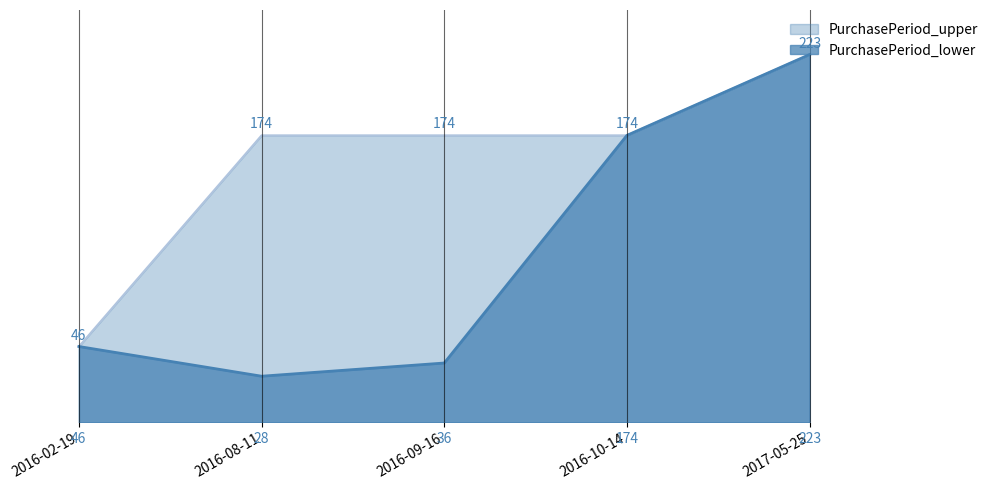

True or false: PurchasePeriod_upper and PurchasePeriod_lower cross at least once.

False